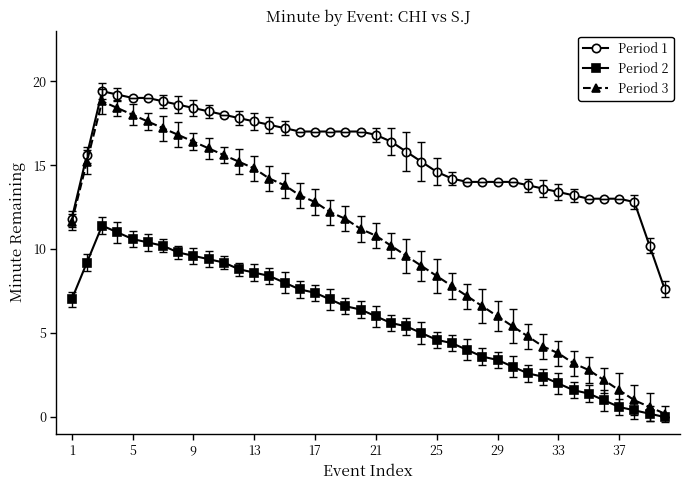

What is the average value of the Period 1 series?

15.6